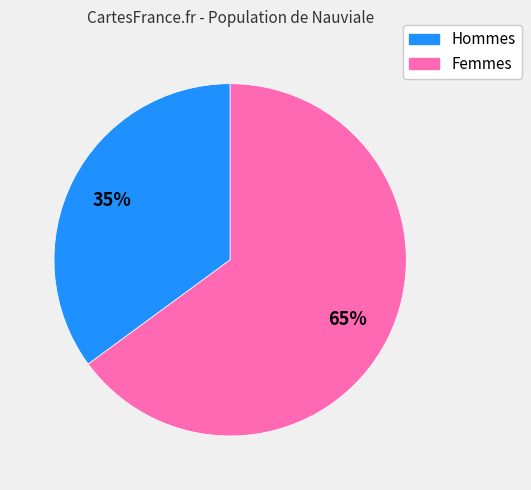

Is there any slice that represents more than half of the pie?

Yes